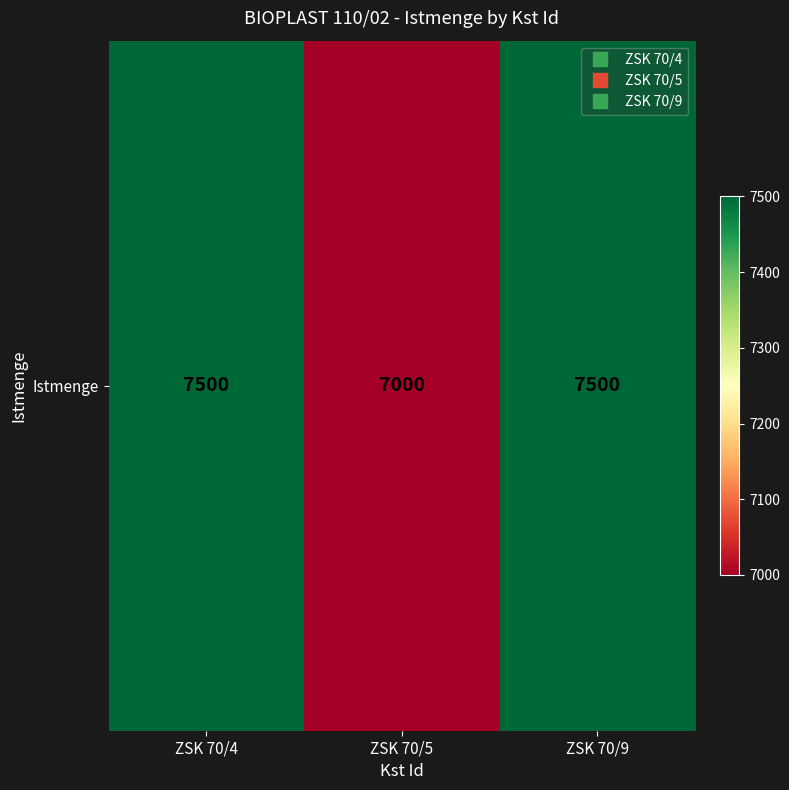

How many data points are less than 7500?

1